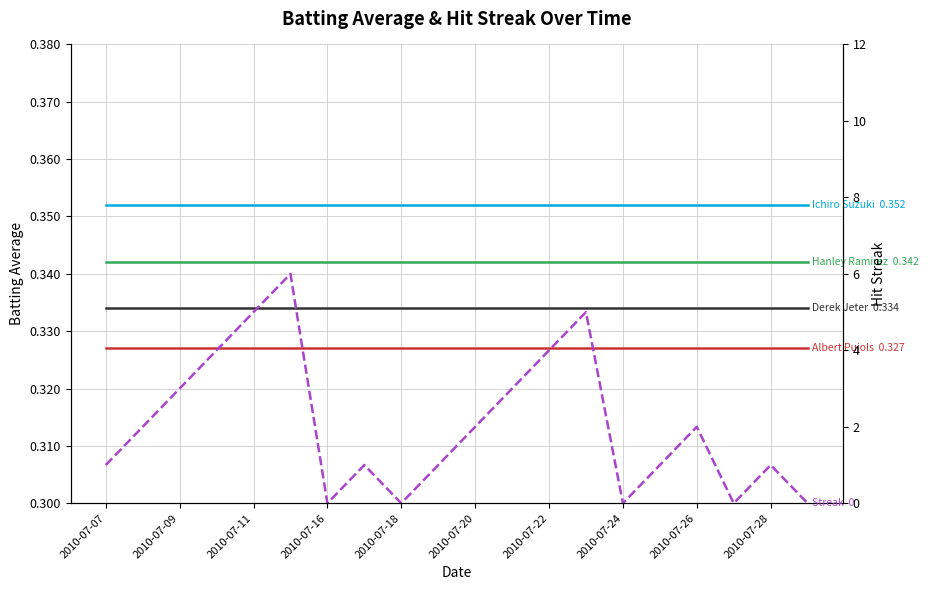

True or false: Ichiro Suzuki has more than 2 points higher than both neighbors.

False